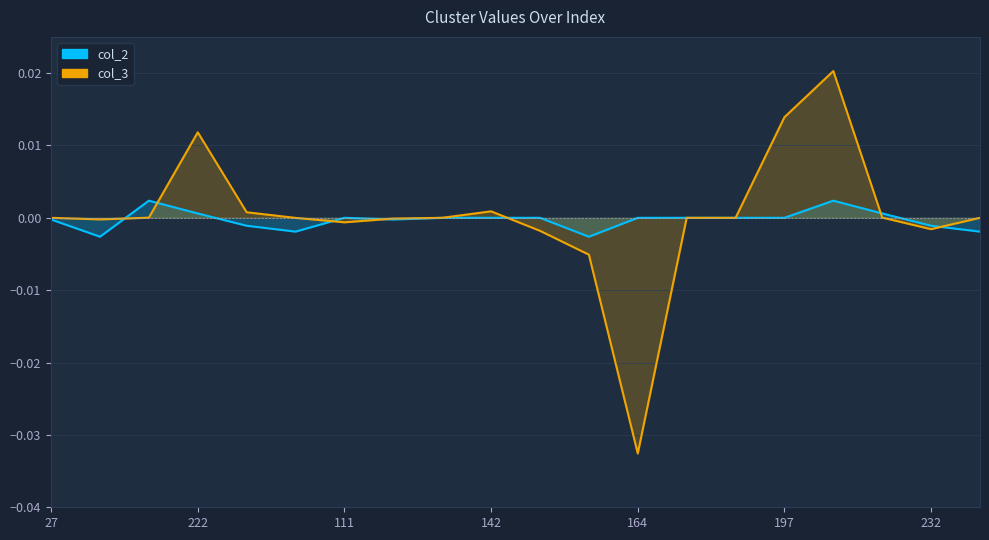

How many values in col_2 are above zero?

4